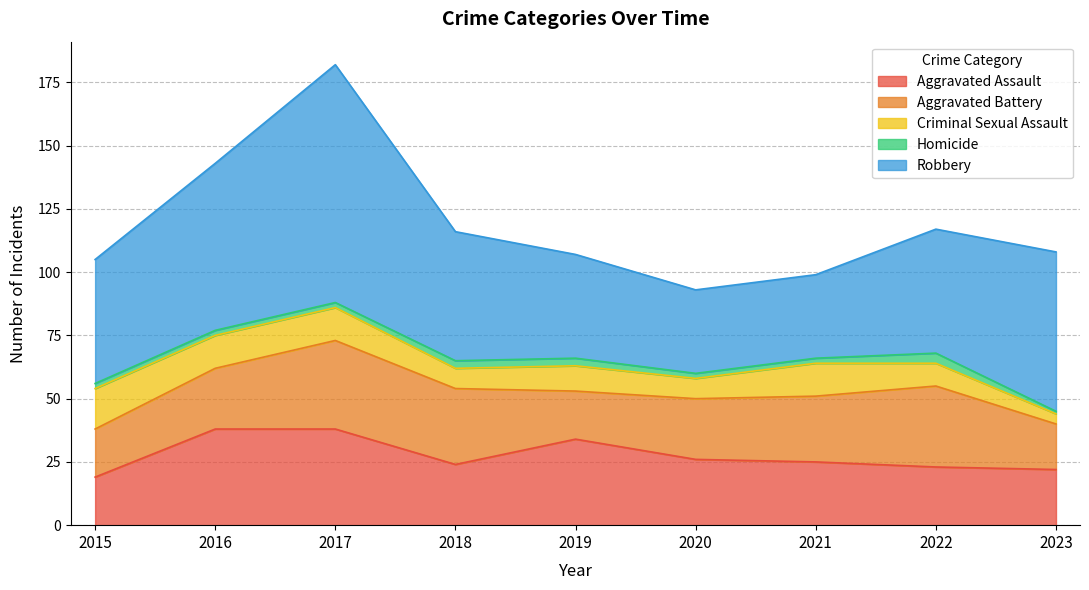

What are all the series names shown in the legend?

Aggravated Assault, Aggravated Battery, Criminal Sexual Assault, Homicide, Robbery